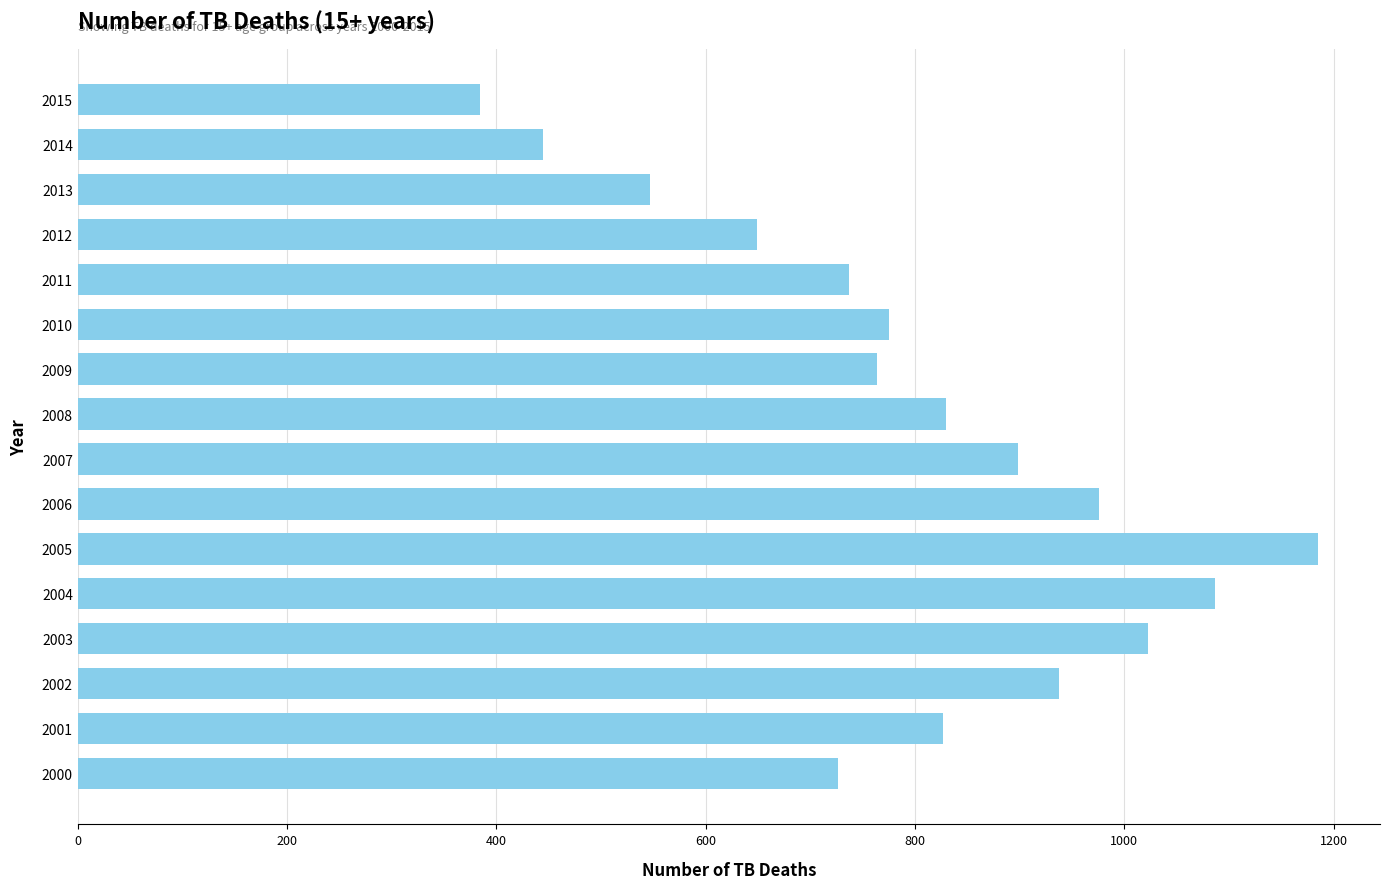

What is the difference between the maximum and minimum values?

801